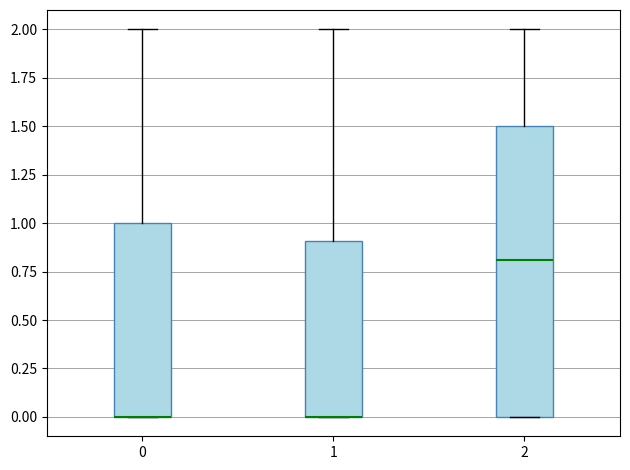

Which box is the tallest, from its lower edge to its upper edge?

2